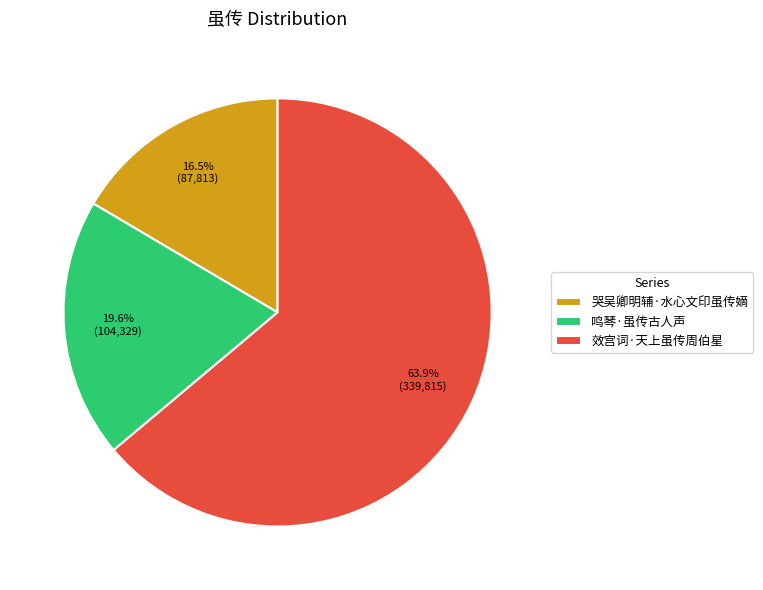

What is the ratio of the value at 哭吴卿明辅·水心文印虽传嫡 to the value at 效宫词·天上虽传周伯星?

0.3